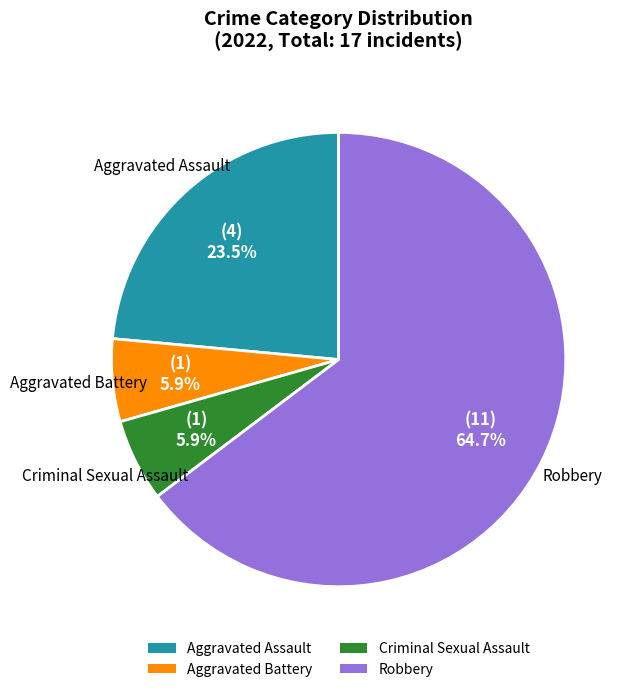

Does any single category account for the majority?

Yes